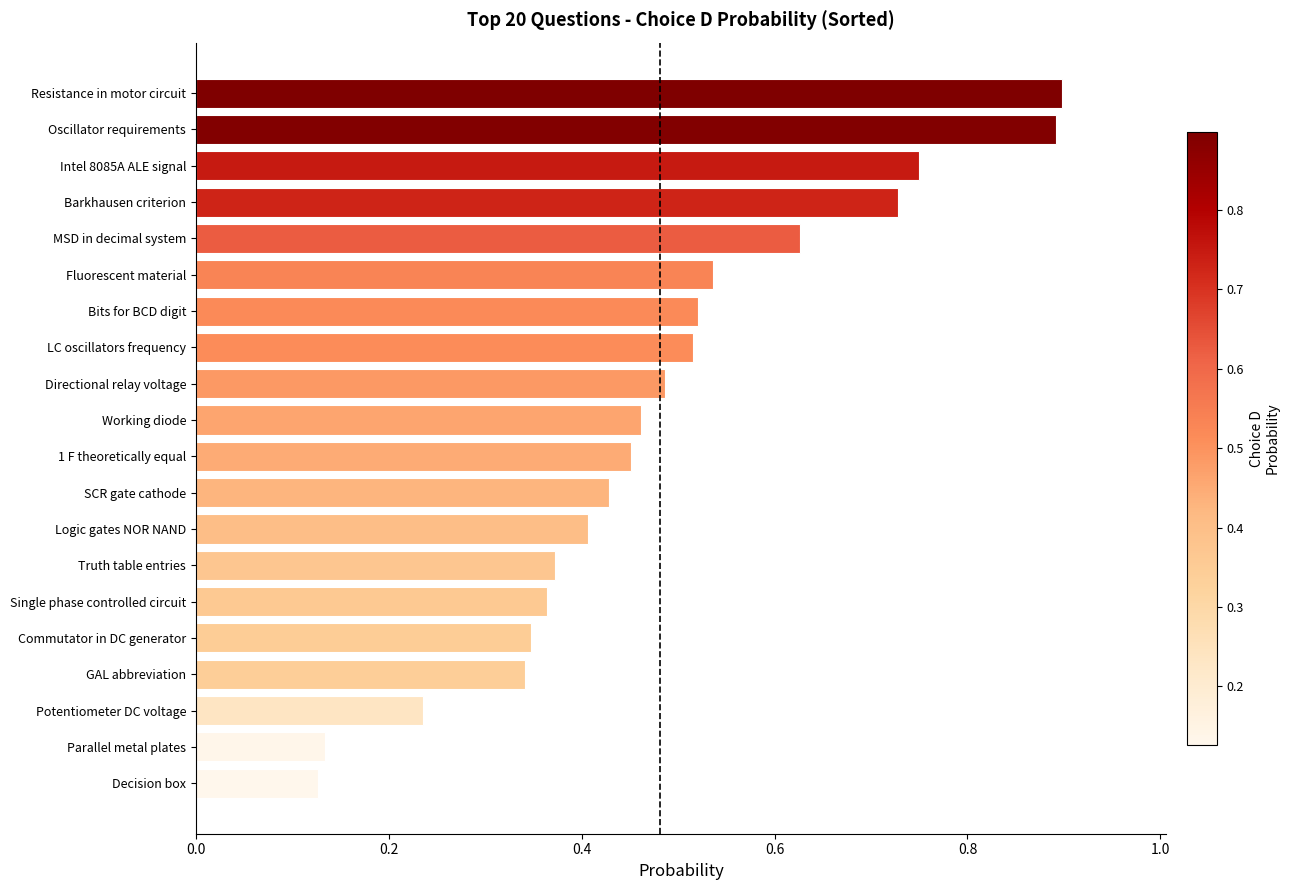

Which has a higher value, Logic gates NOR NAND or Single phase controlled circuit?

Logic gates NOR NAND